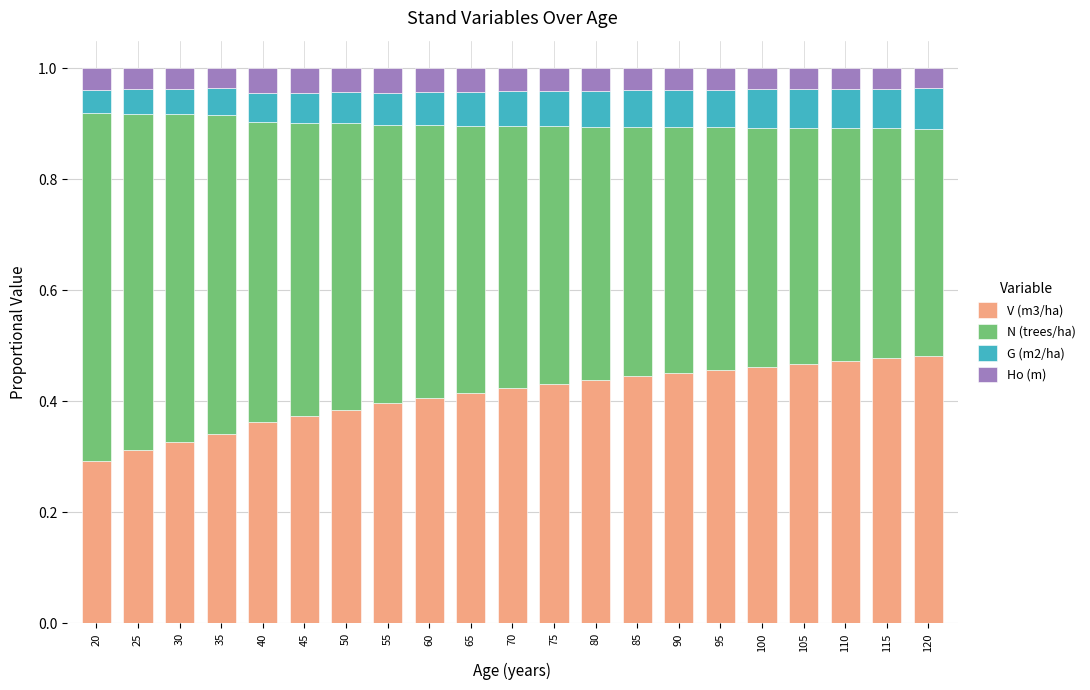

Which series has the largest total across all categories?

N (trees/ha)